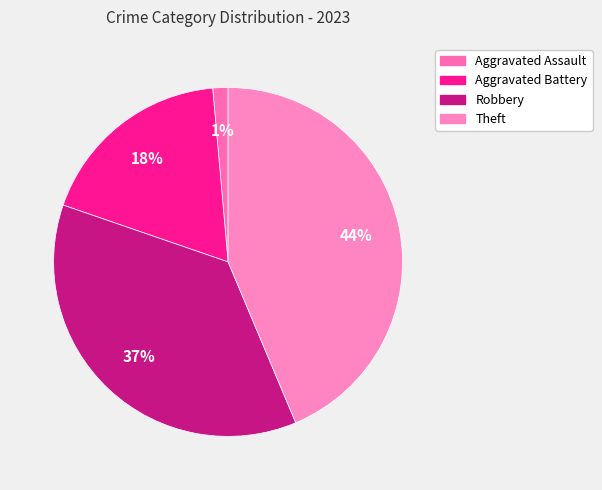

Is Aggravated Assault the majority of the pie?

No